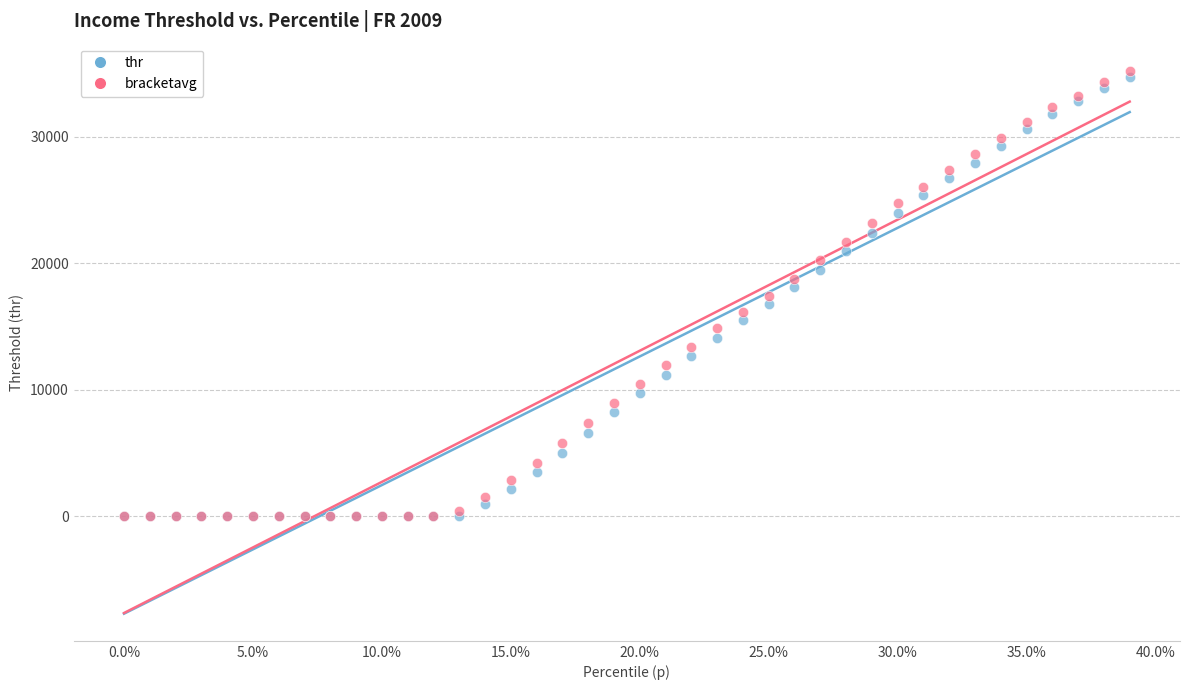

What are all the series names shown in the legend?

thr, bracketavg